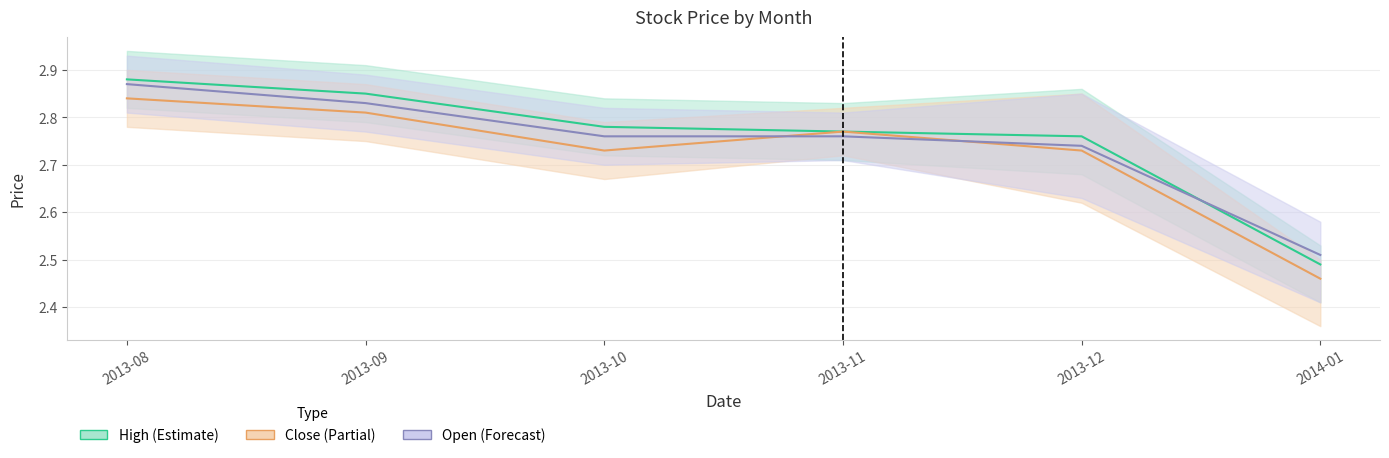

How many intersections are there between Open and High?

1